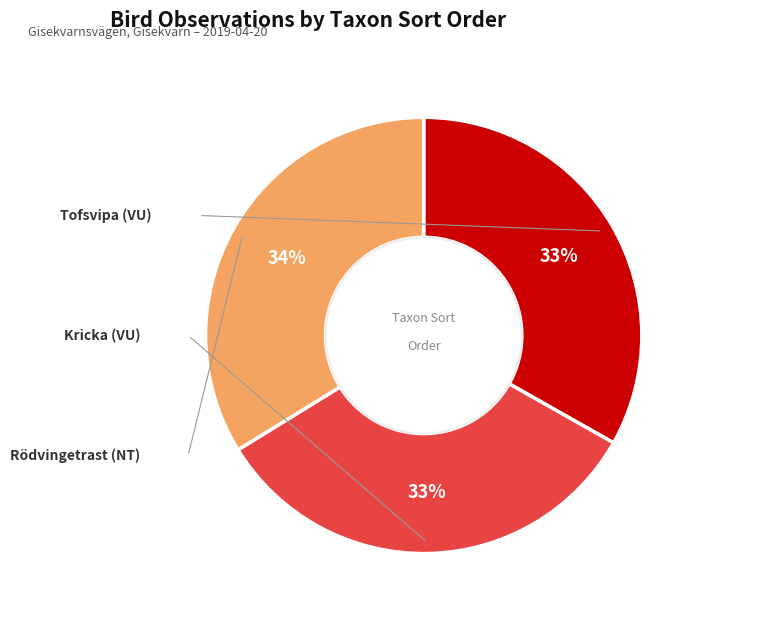

To the nearest percent, what is the difference between the largest and smallest slice percentages?

1%